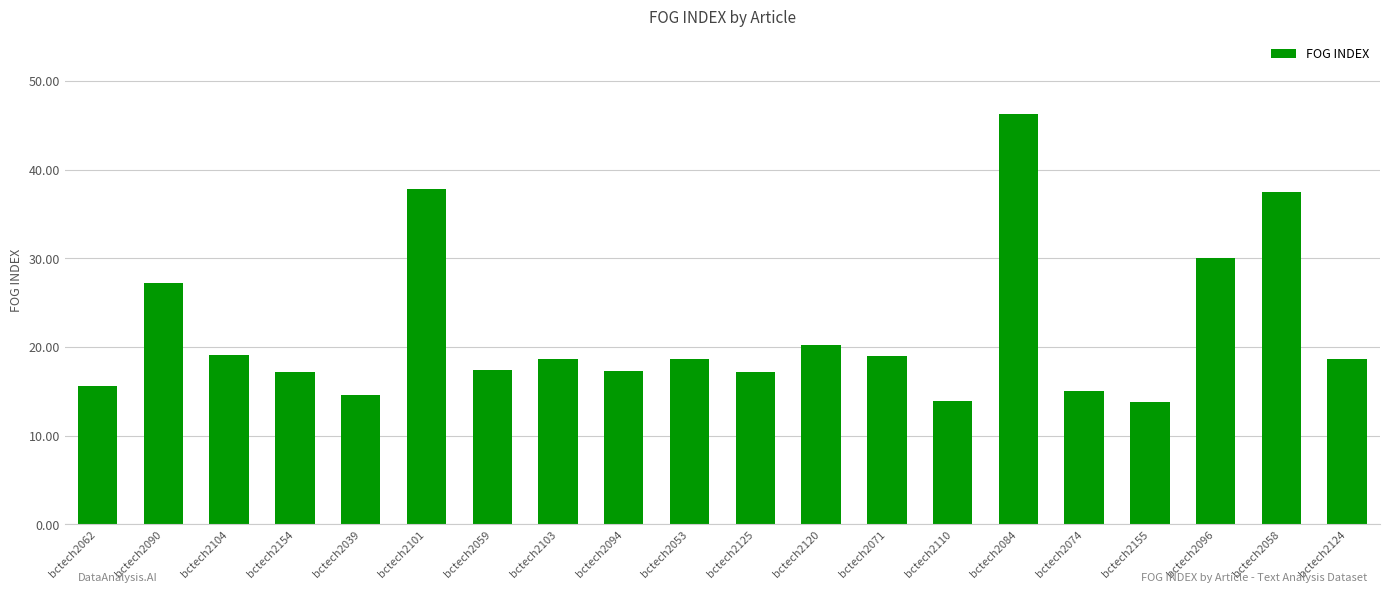

How many series are shown in this chart?

1